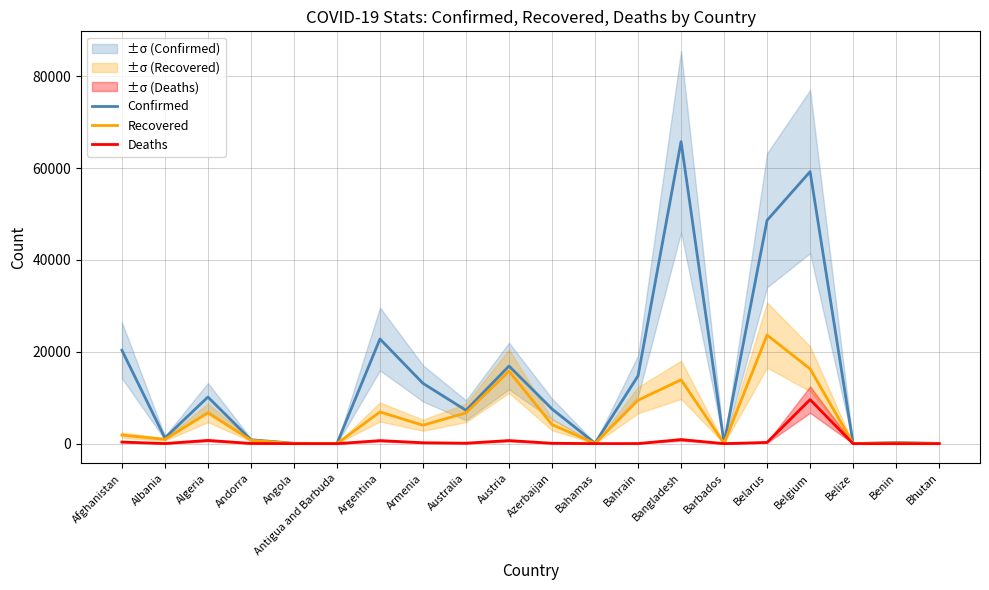

At which label does Confirmed first exceed 7553?

Afghanistan